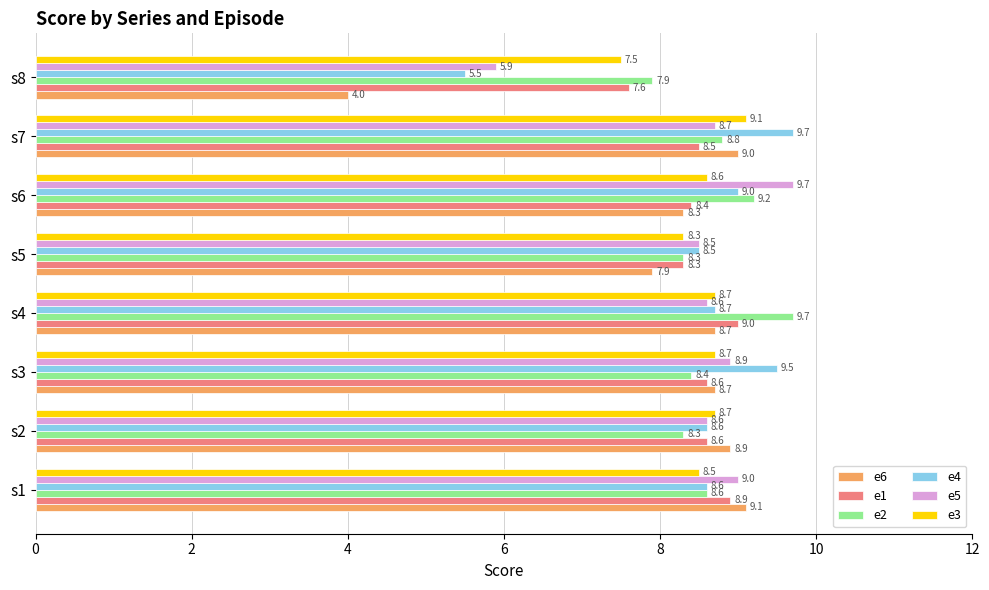

Which label corresponds to the smallest value in the chart?

s8